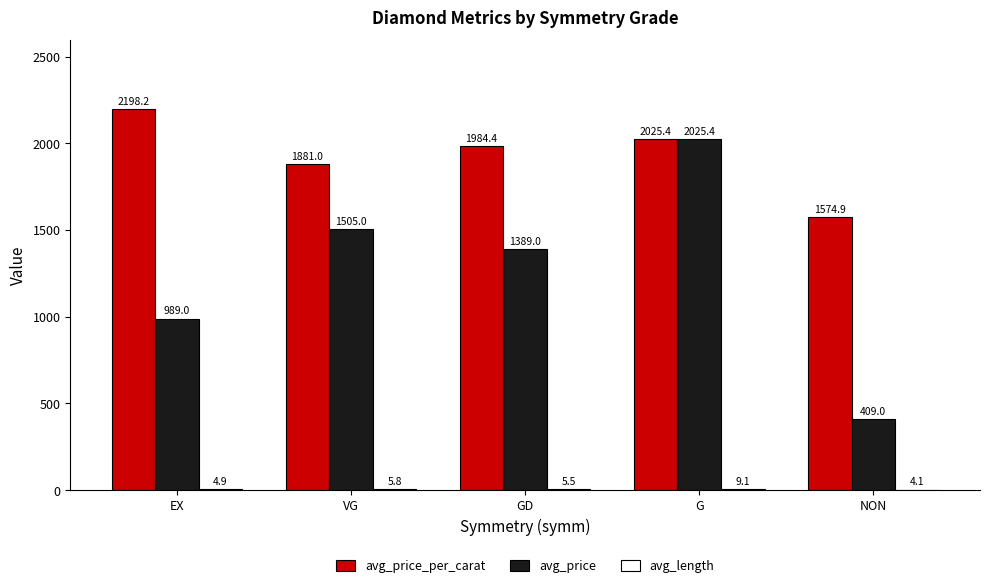

Which category has the highest value across all series?

EX